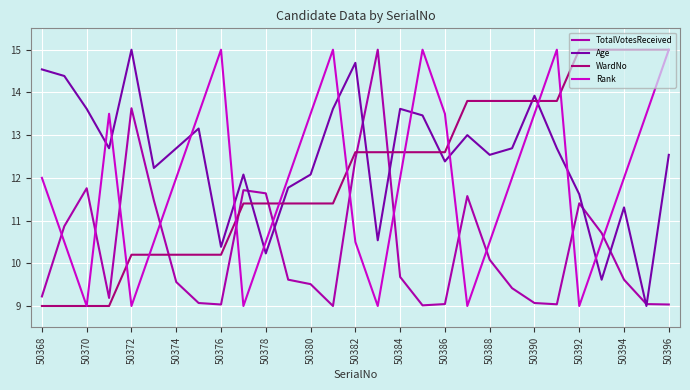

True or false: TotalVotesReceived has more than 0 points higher than both neighbors.

True